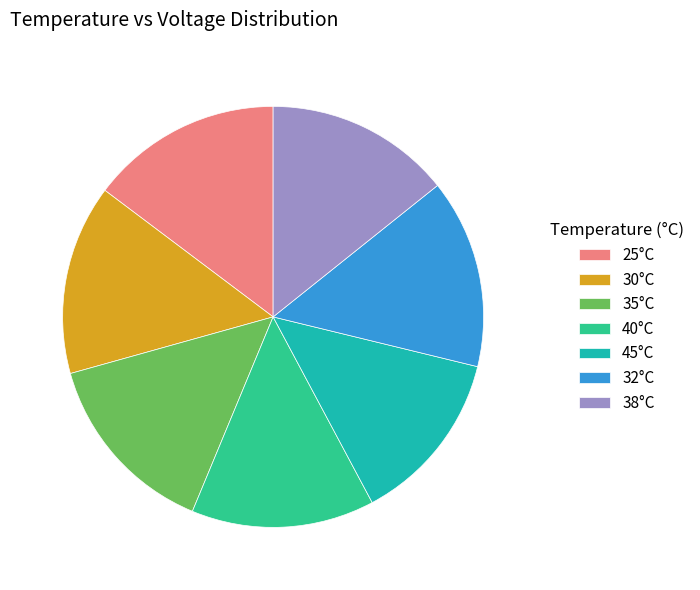

Is 45°C the majority of the pie?

No